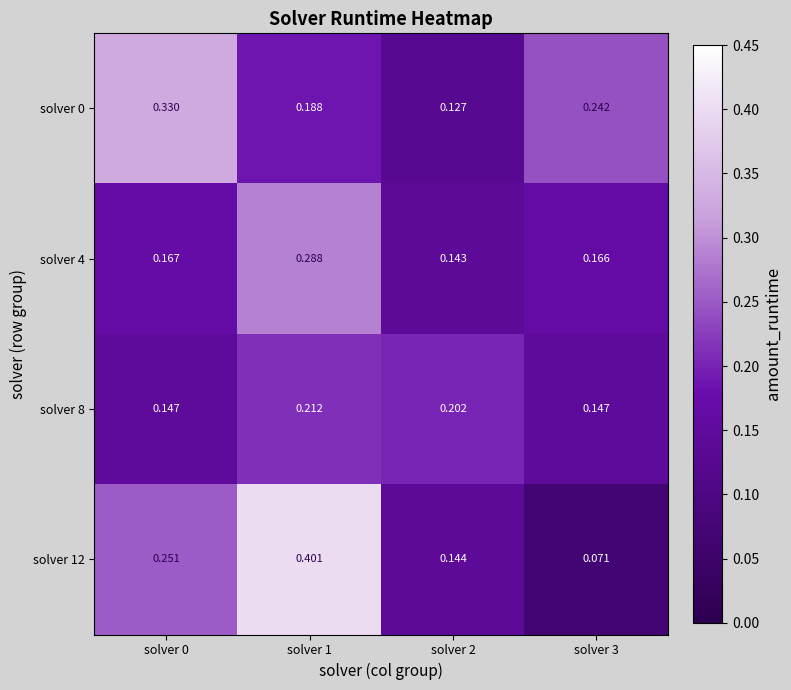

Count the number of categories in the chart.

4